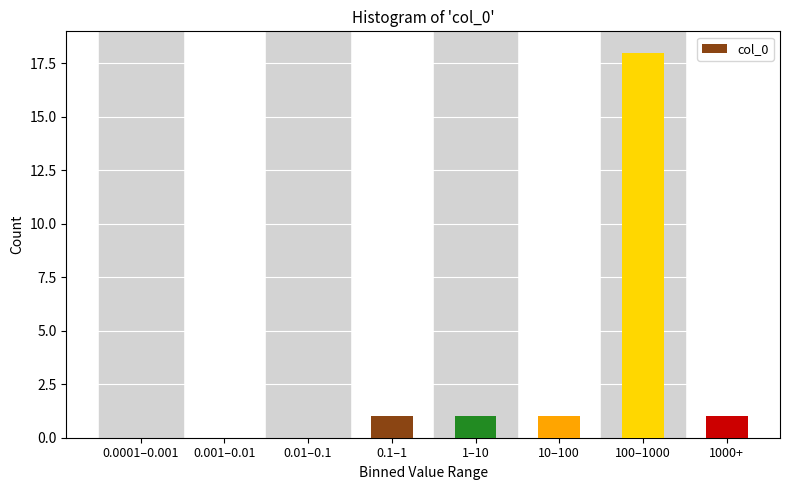

Reading right to left, extract all data points from this chart.

1000+=1	100–1000=18	10–100=1	1–10=1	0.1–1=1	0.01–0.1=0	0.001–0.01=0	0.0001–0.001=0